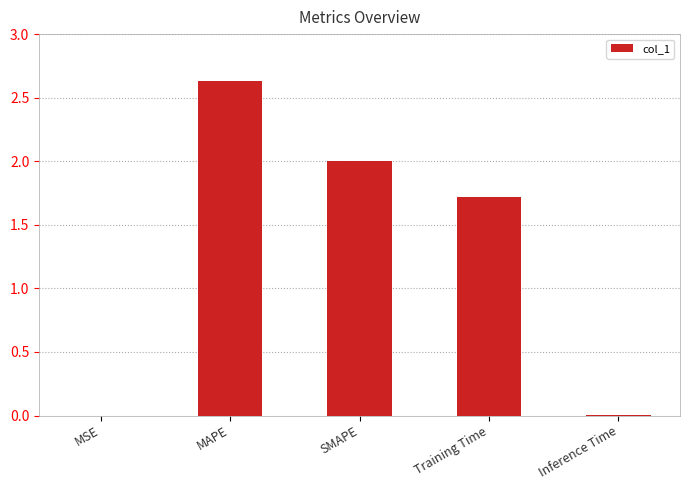

Count the number of categories in the chart.

5